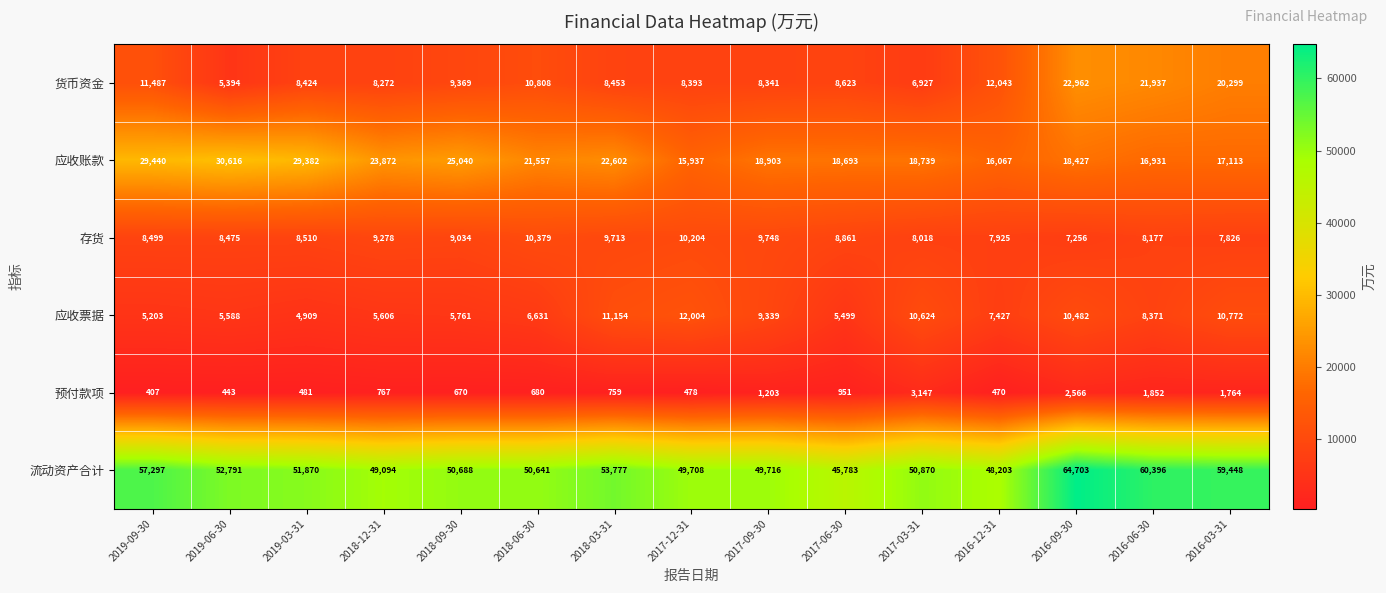

What is the difference between the 存货 values at 2016-09-30 and 2019-09-30?

1243